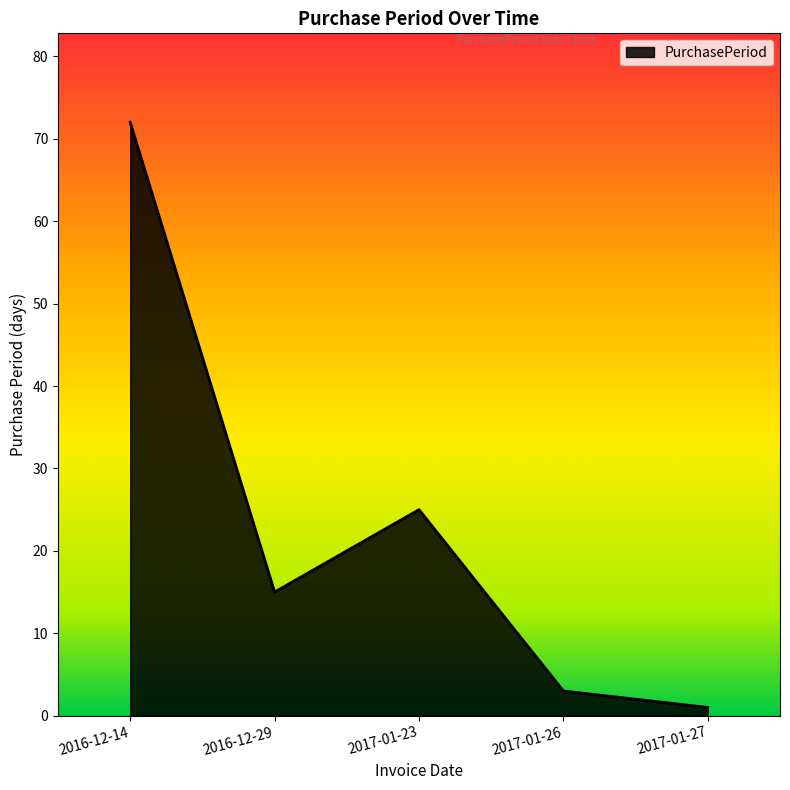

What is the greatest value displayed?

72